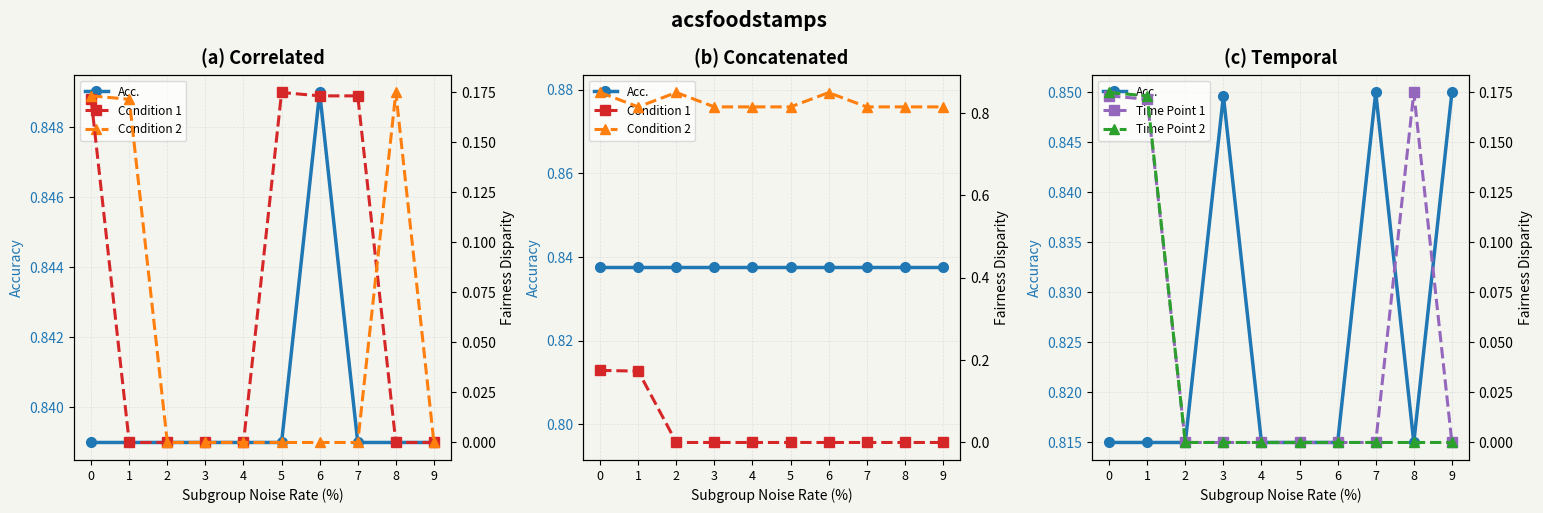

True or false: Condition 2 and Condition 1 intersect in this chart.

False